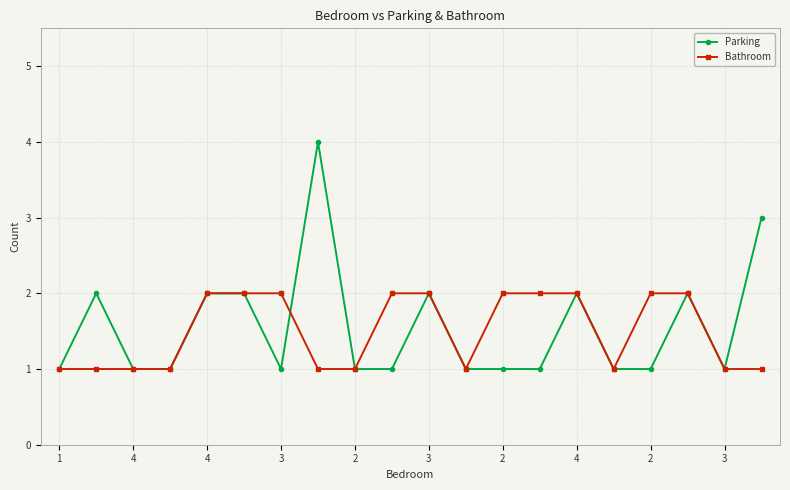

How many Bathroom values are between 1 and 2?

20